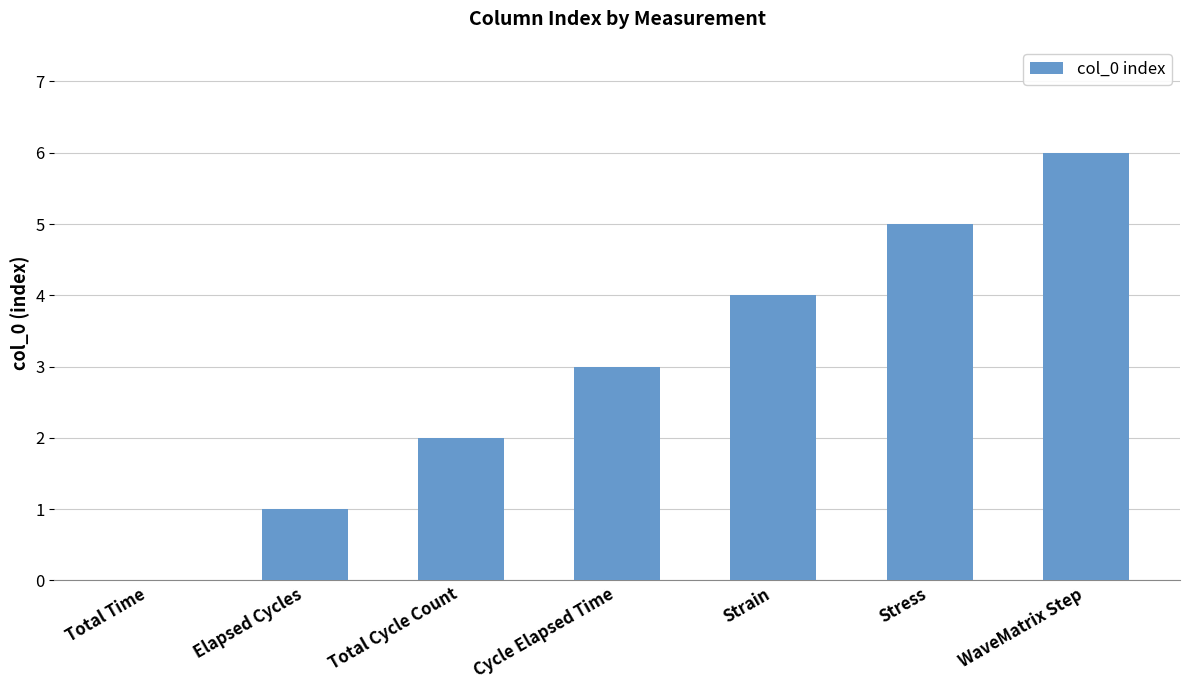

What is the sum of the values at Cycle Elapsed Time and Total Cycle Count?

5